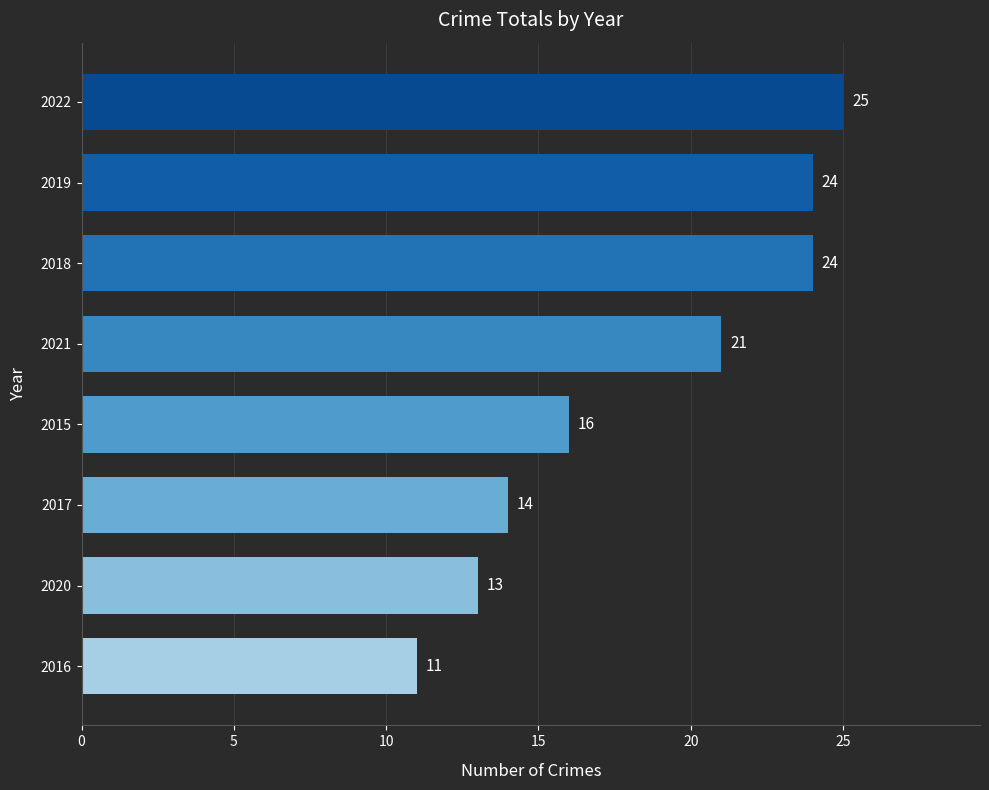

Reading top to bottom, transcribe all the data shown in this chart.

25	24	24	21	16	14	13	11